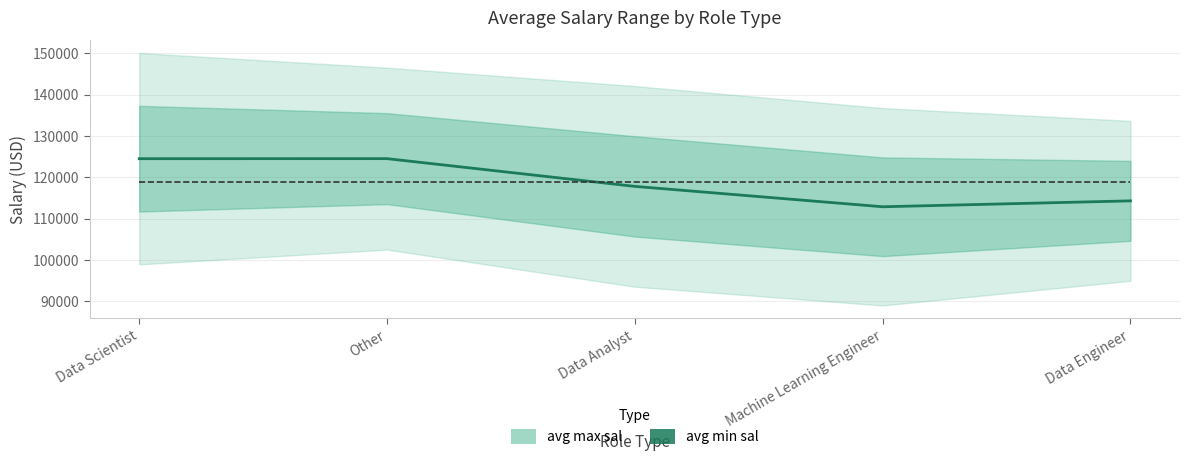

Where does the data first go above 117787?

Data Scientist